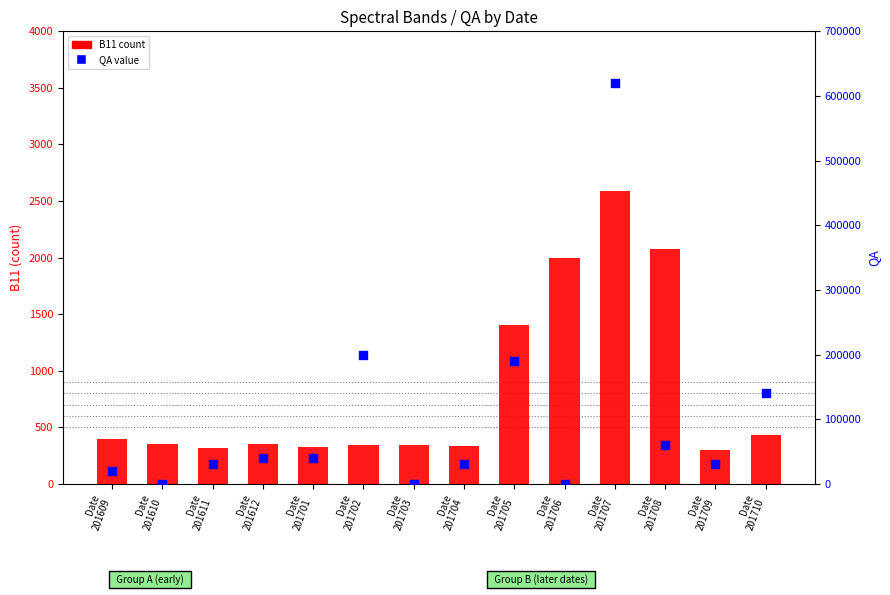

What is the total value across all series at Date
201611?

30315